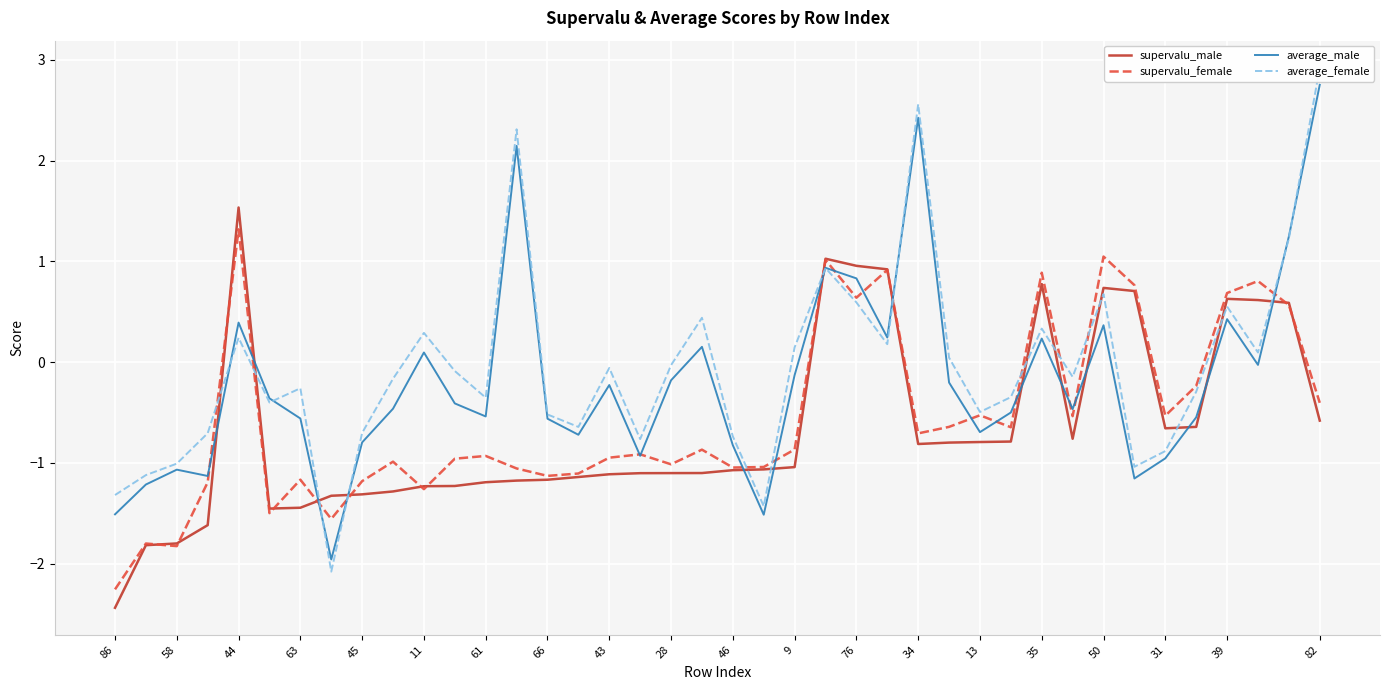

The supervalu_male series shows 1.0 at 39. True or false?

False